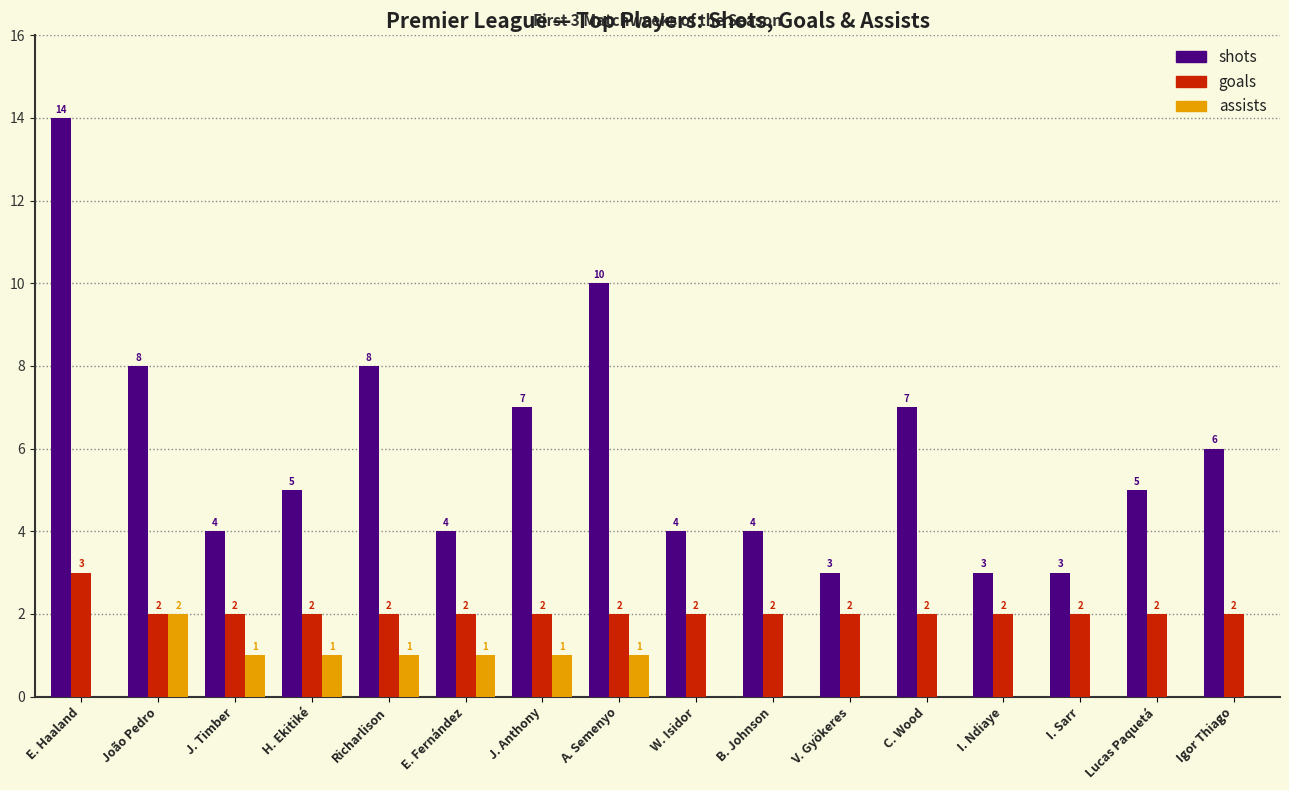

The value of shots at V. Gyökeres is 3. True or false?

True